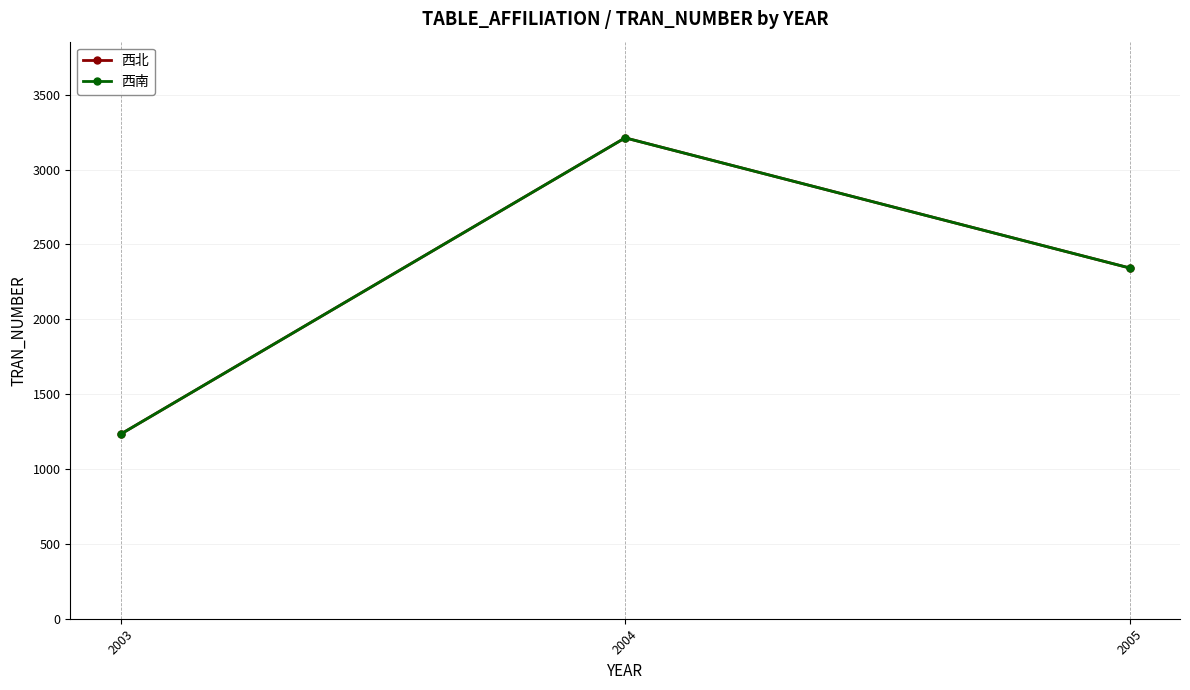

Does the chart have visible grid lines?

Yes